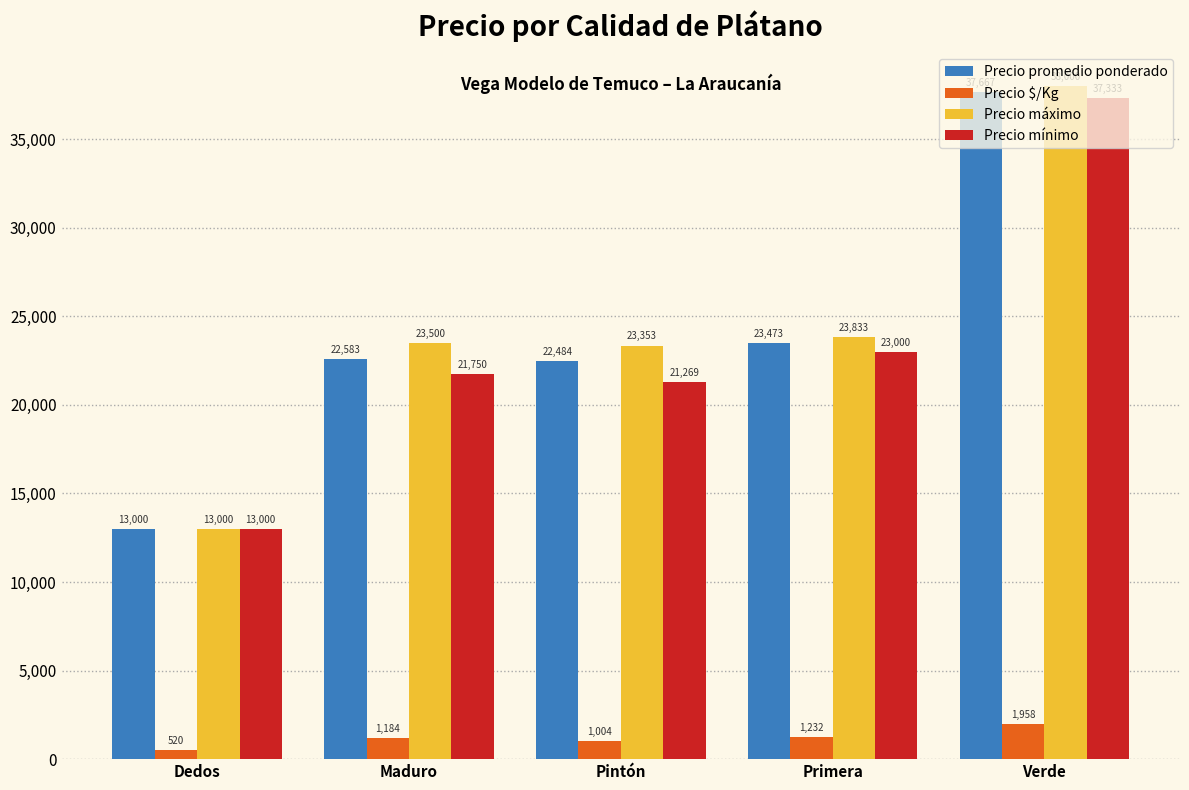

True or false: Precio mínimo has a value of 52008 at Verde.

False